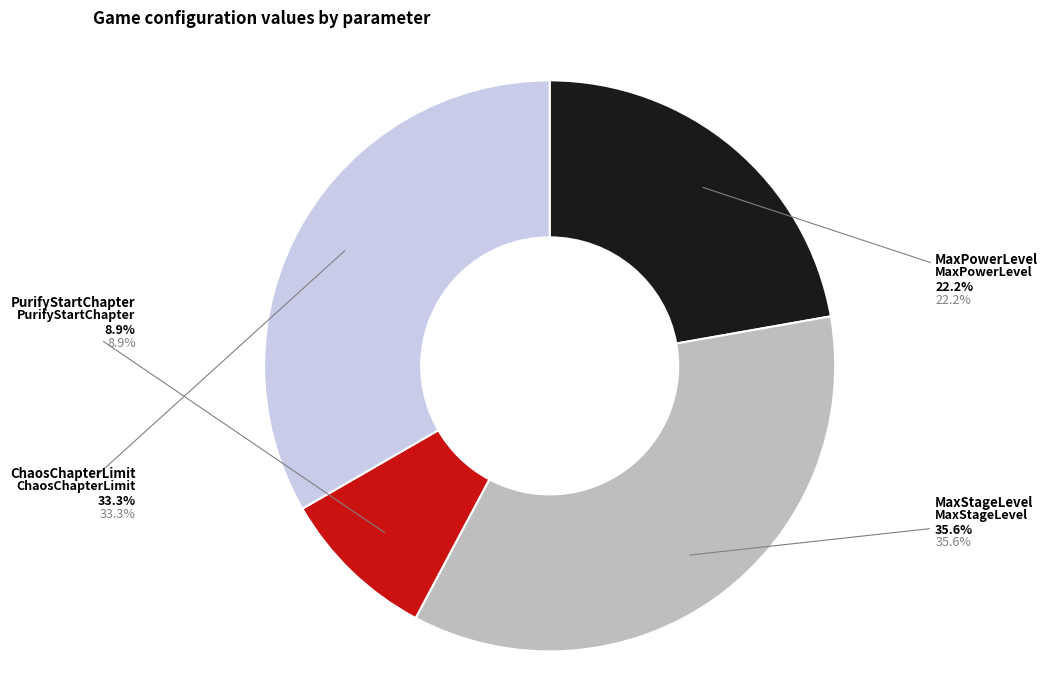

Which category has the biggest portion of the pie?

MaxStageLevel